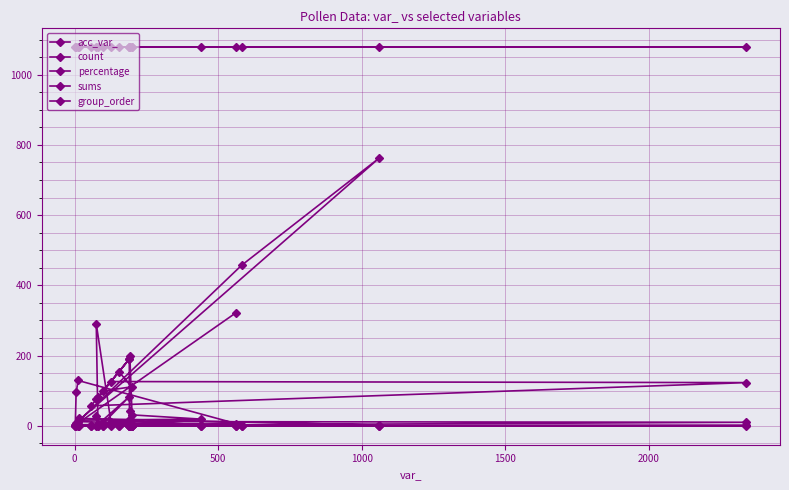

True or false: group_order and count cross at least once.

False